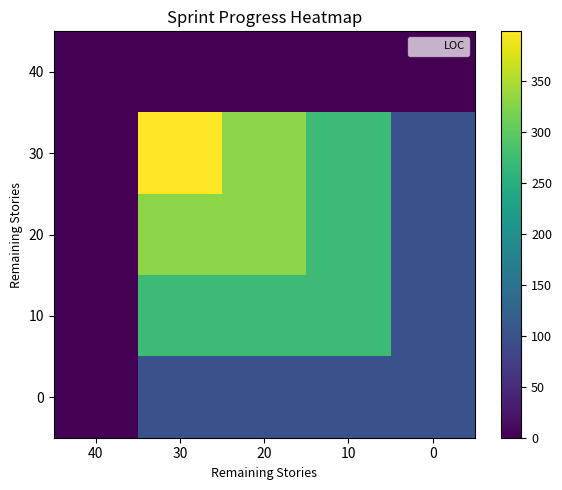

At how many categories does at least one series exceed 356?

1